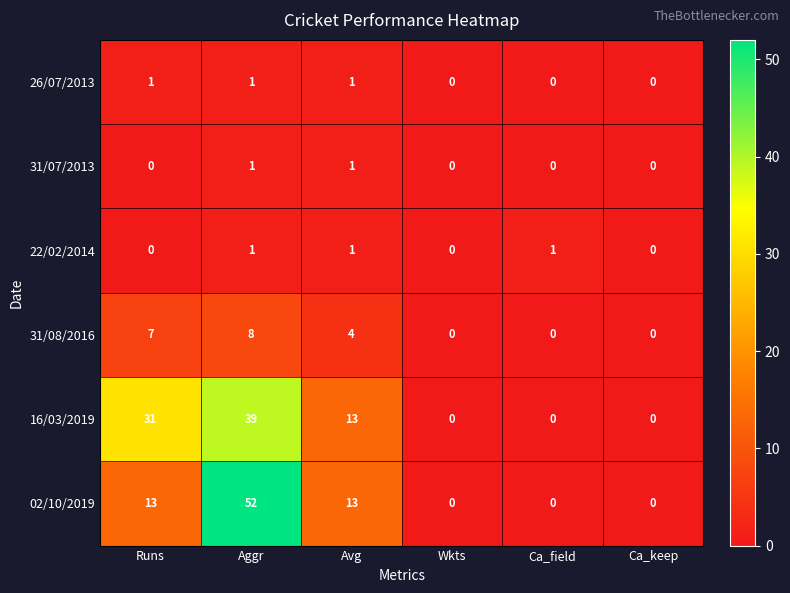

How many data points in 31/08/2016 are less than 4?

3